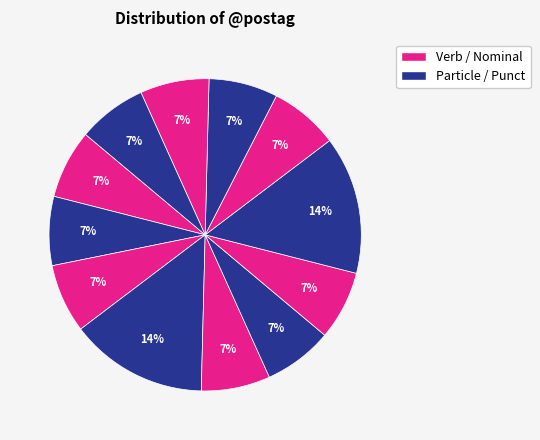

How many segments does this pie chart have?

12